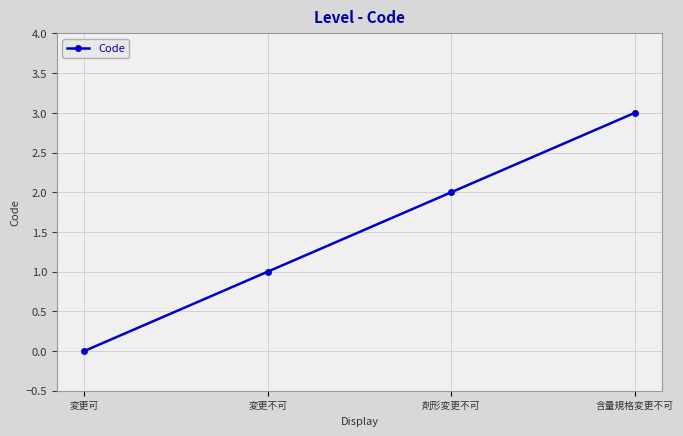

At which label is the value closest to 1?

変更不可